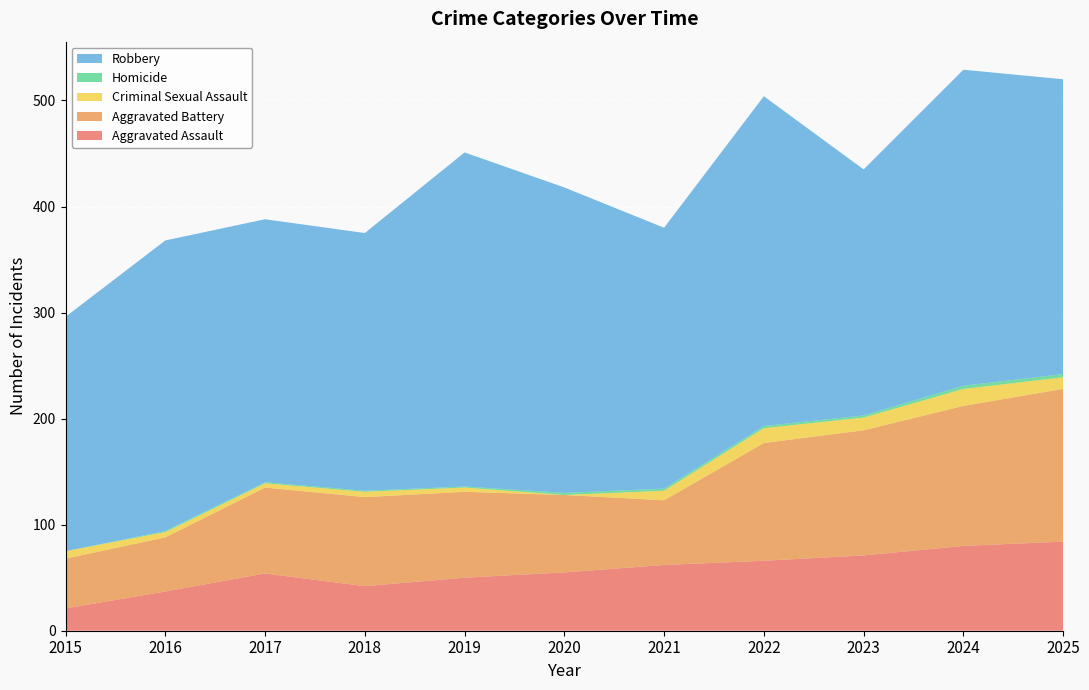

Reading right to left, transcribe all the data shown in this chart.

Aggravated Assault: 84	80	71	66	62	55	50	42	54	37	21
Aggravated Battery: 144	132	118	111	61	73	81	84	81	51	47
Criminal Sexual Assault: 11	16	12	14	9	0	4	5	4	5	7
Homicide: 3	3	2	2	2	2	1	1	1	1	0
Robbery: 278	298	232	311	246	288	315	243	248	274	221